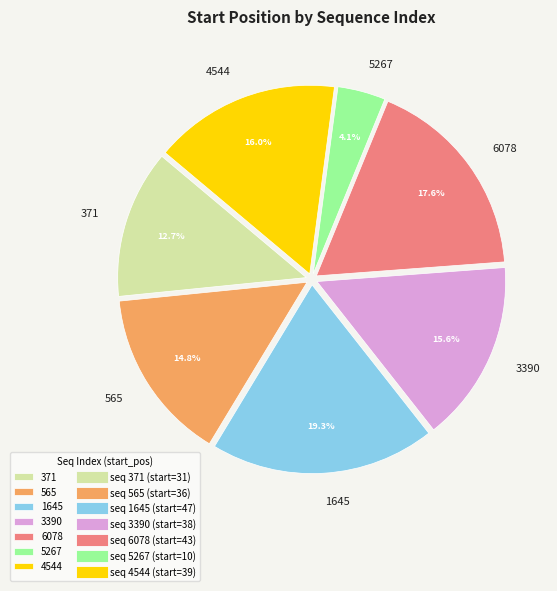

Which has a higher value, 6078 or 3390?

6078